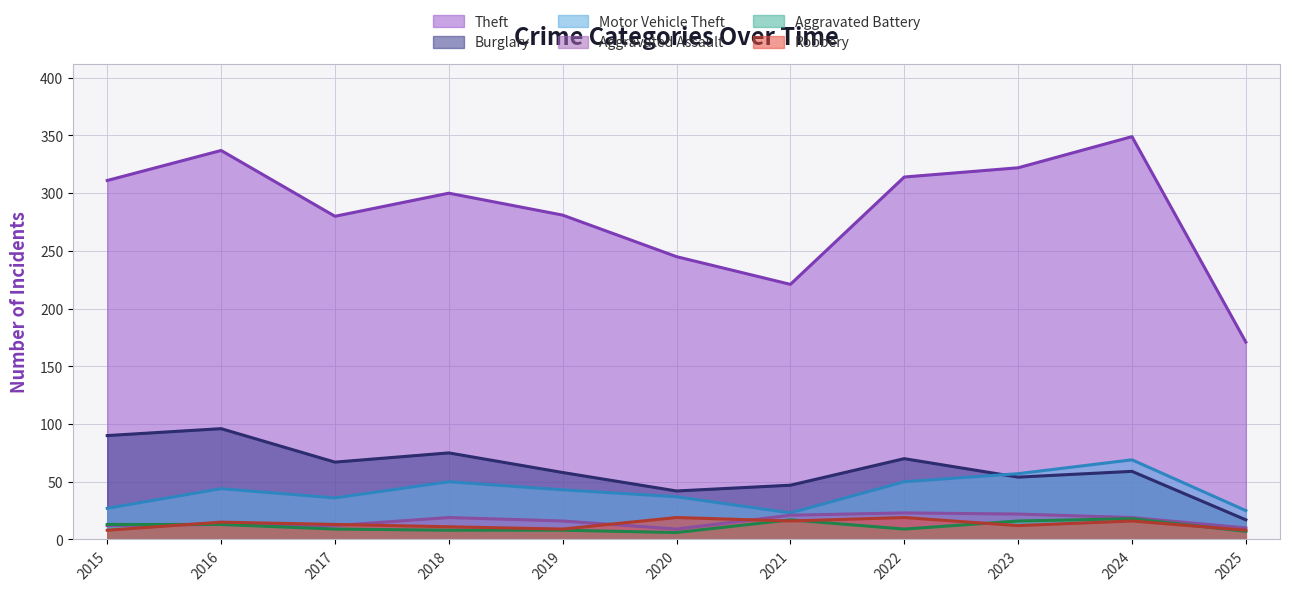

What is the average value of the Theft series?

285